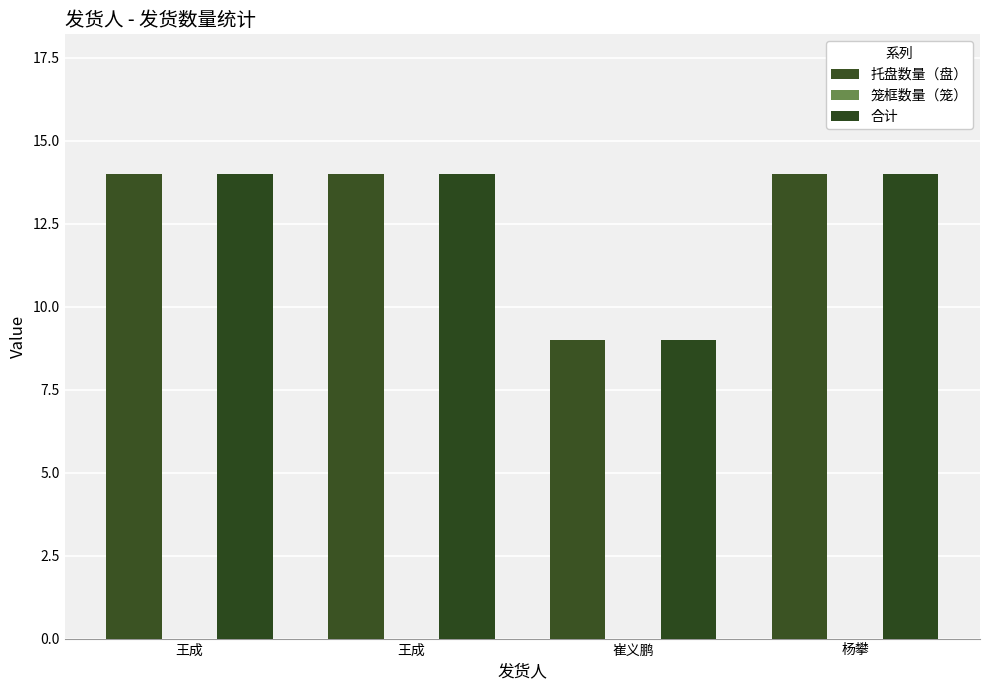

How many data points does each series have?

4